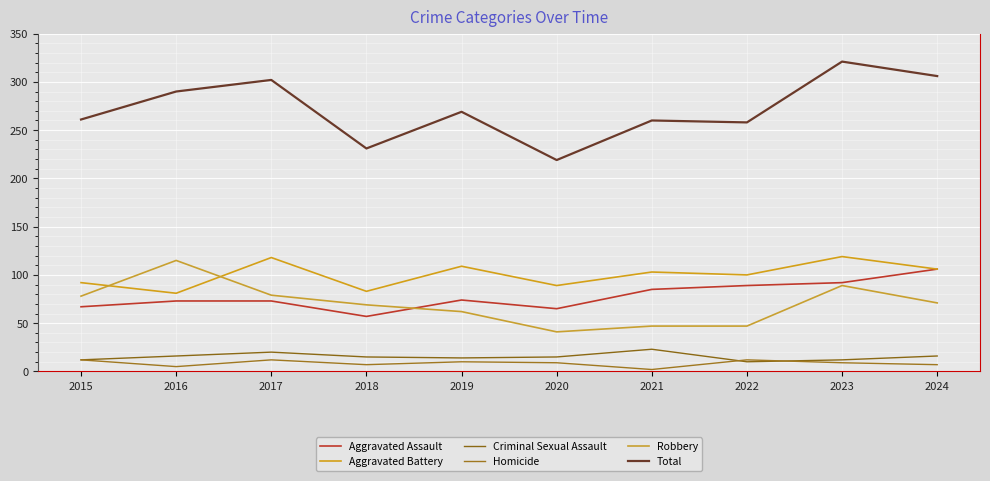

What is the difference between the highest and lowest values at 2018?

224